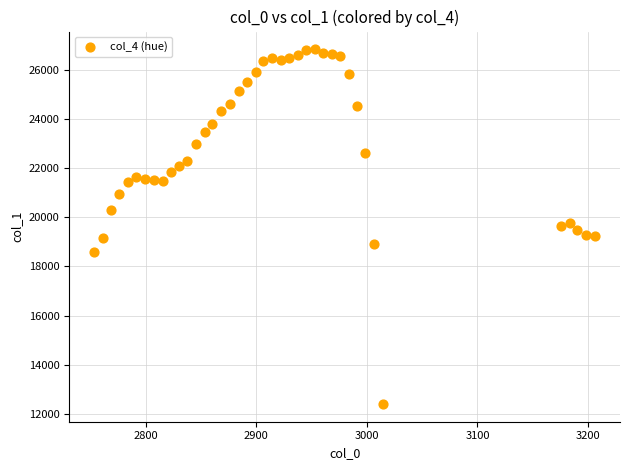

What is the range of Y values (max minus min)?

14423